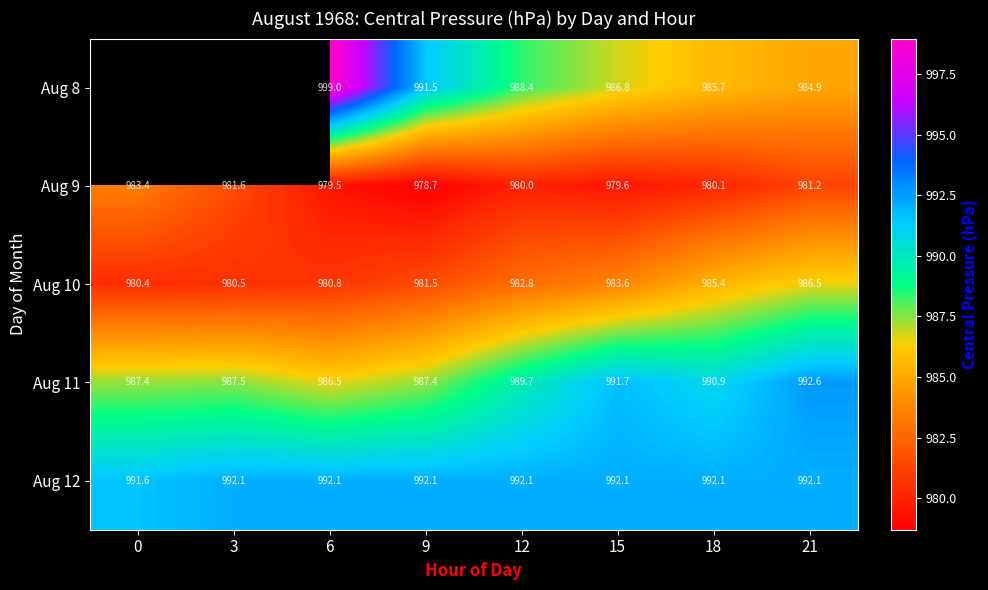

Is the value of Aug 9 at 9 greater than the value of Aug 12 at 12?

No